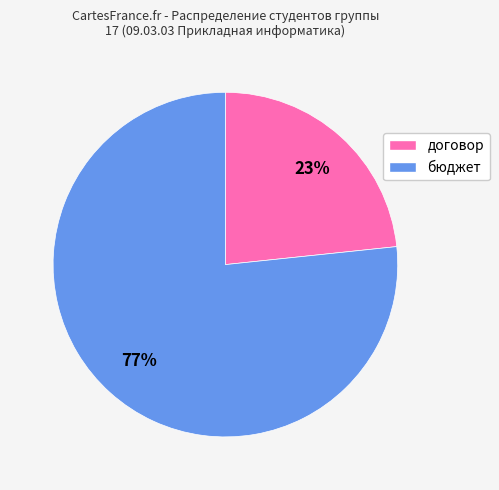

To the nearest percent, what percentage of the pie is бюджет?

77%